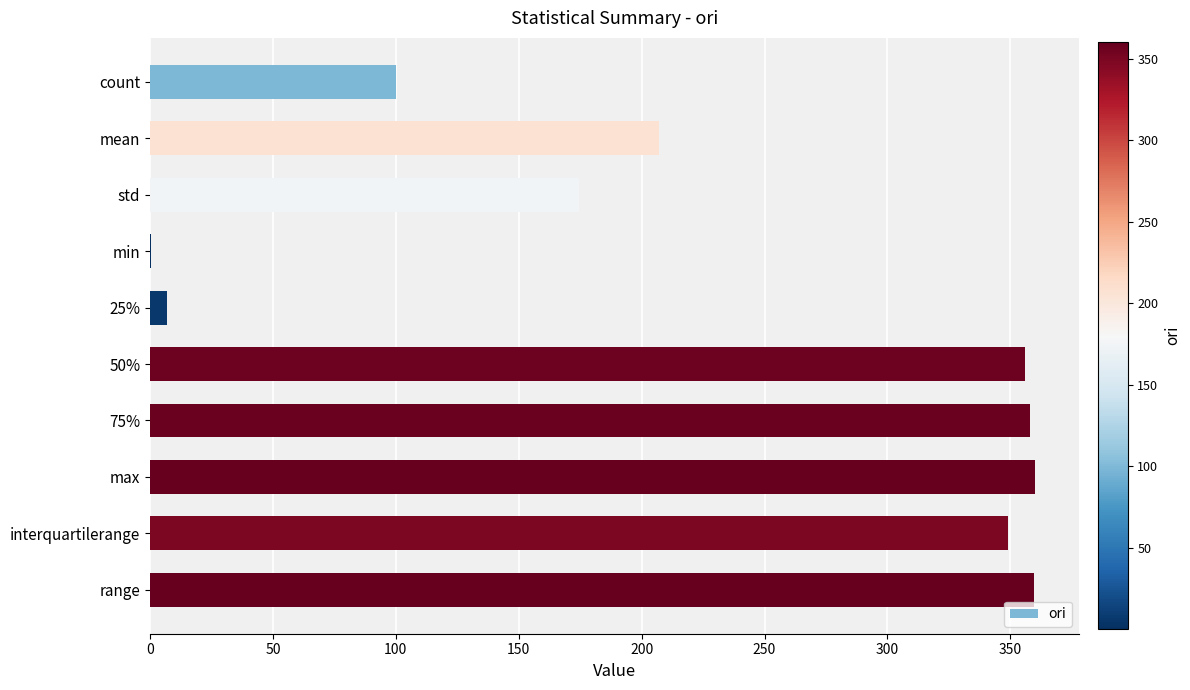

What is the greatest value displayed?

359.8